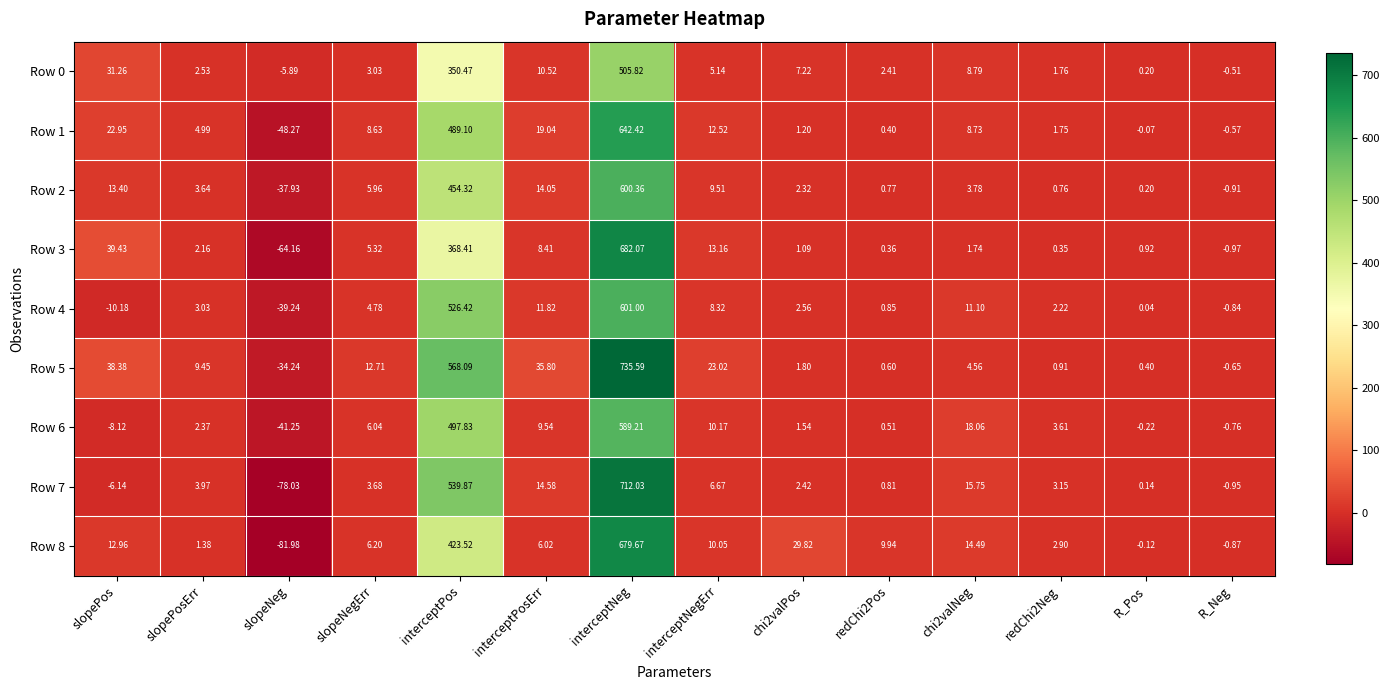

At which category is the sum across all series the highest?

interceptNeg